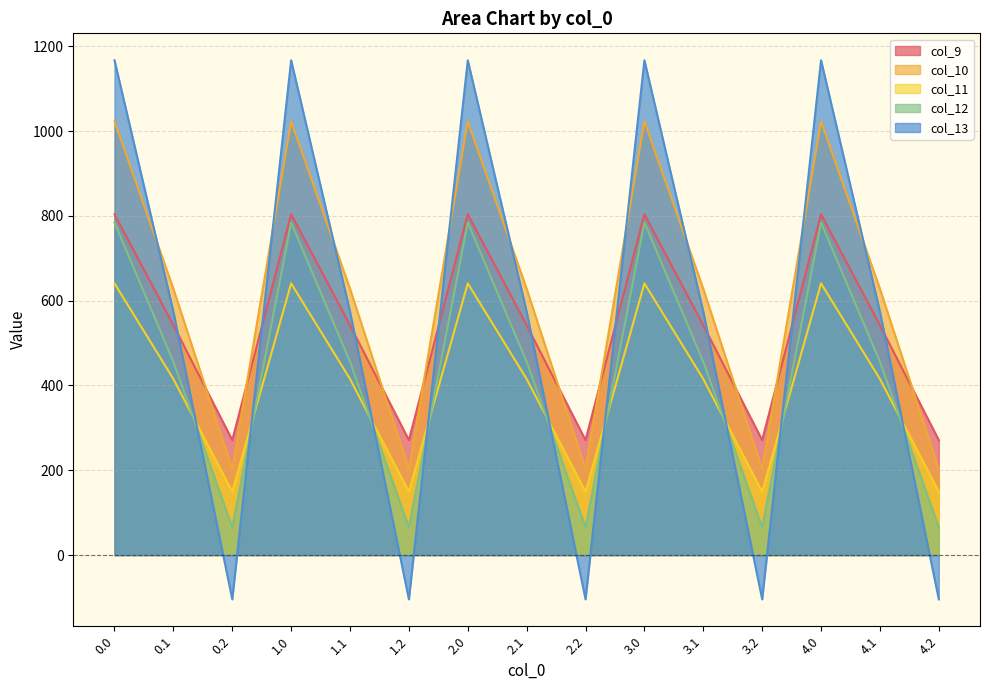

What value does the col_12 series have at 0.2?

65.2